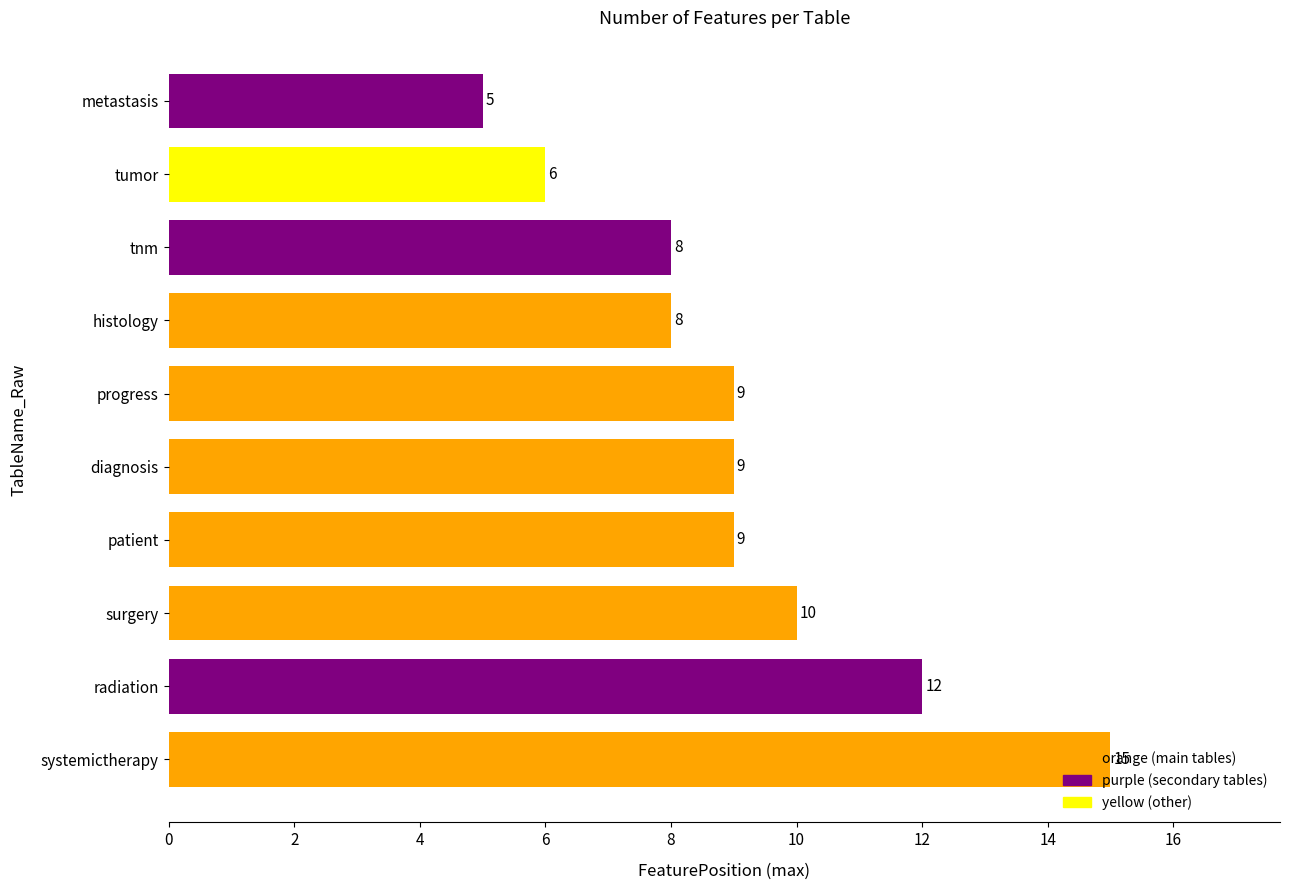

Is it true that the value at systemictherapy is 15?

True